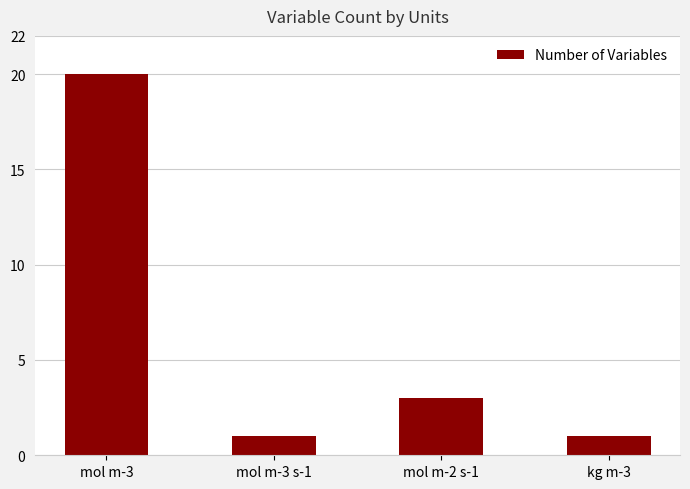

How many values are below 3?

2